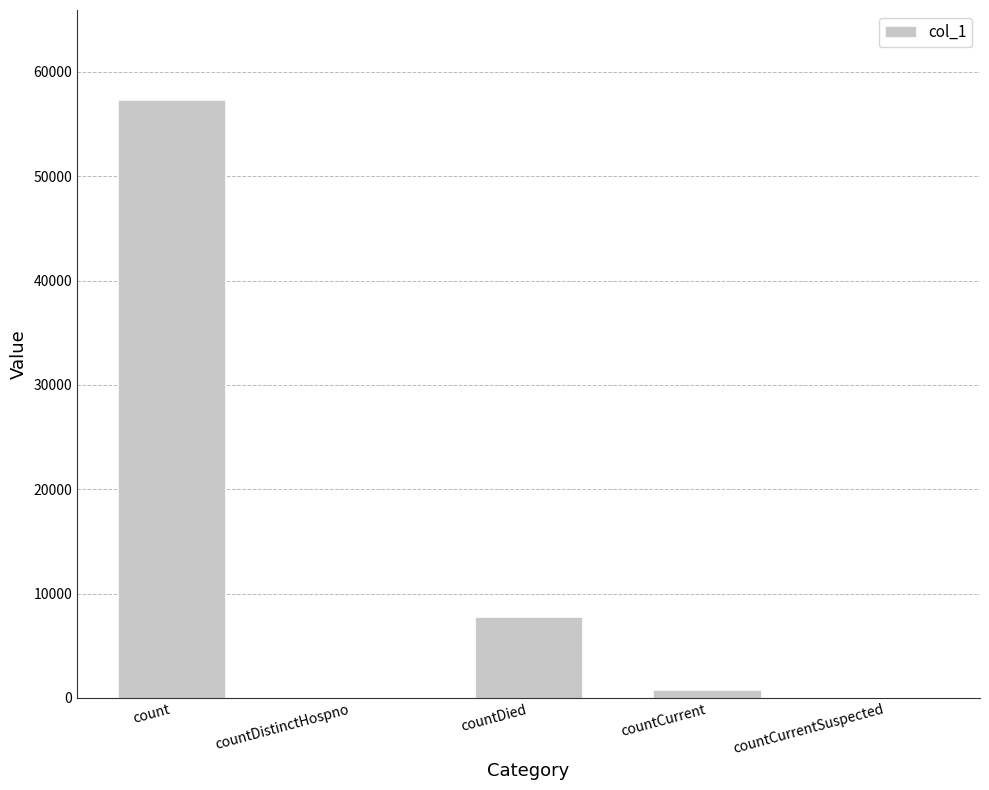

Are the bars horizontal?

No